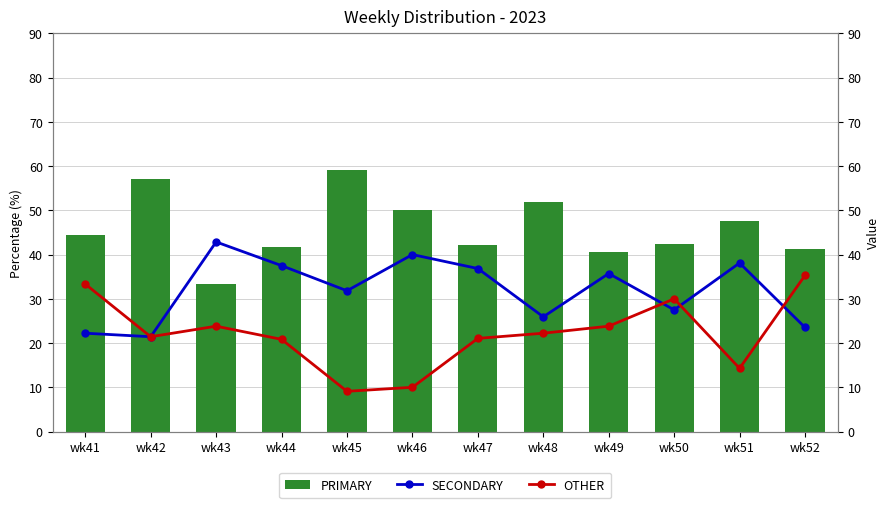

True or false: PRIMARY has a value of 95.0 at wk42.

False